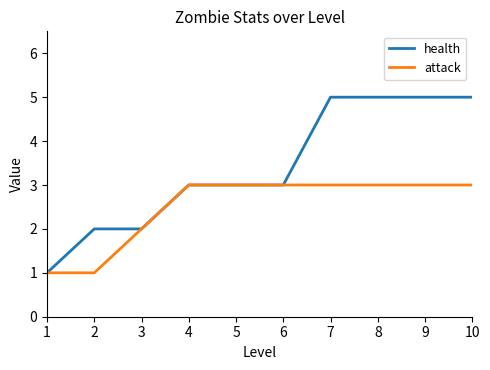

Rank the series at 9 from highest to lowest value.

health, attack